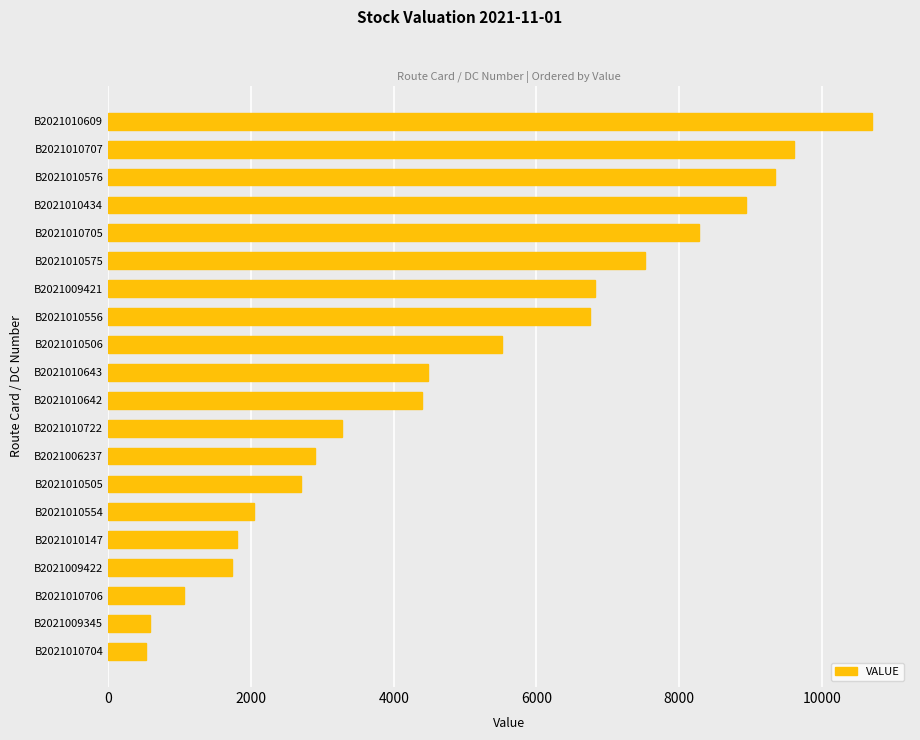

What is the sum of all values?

98975.6